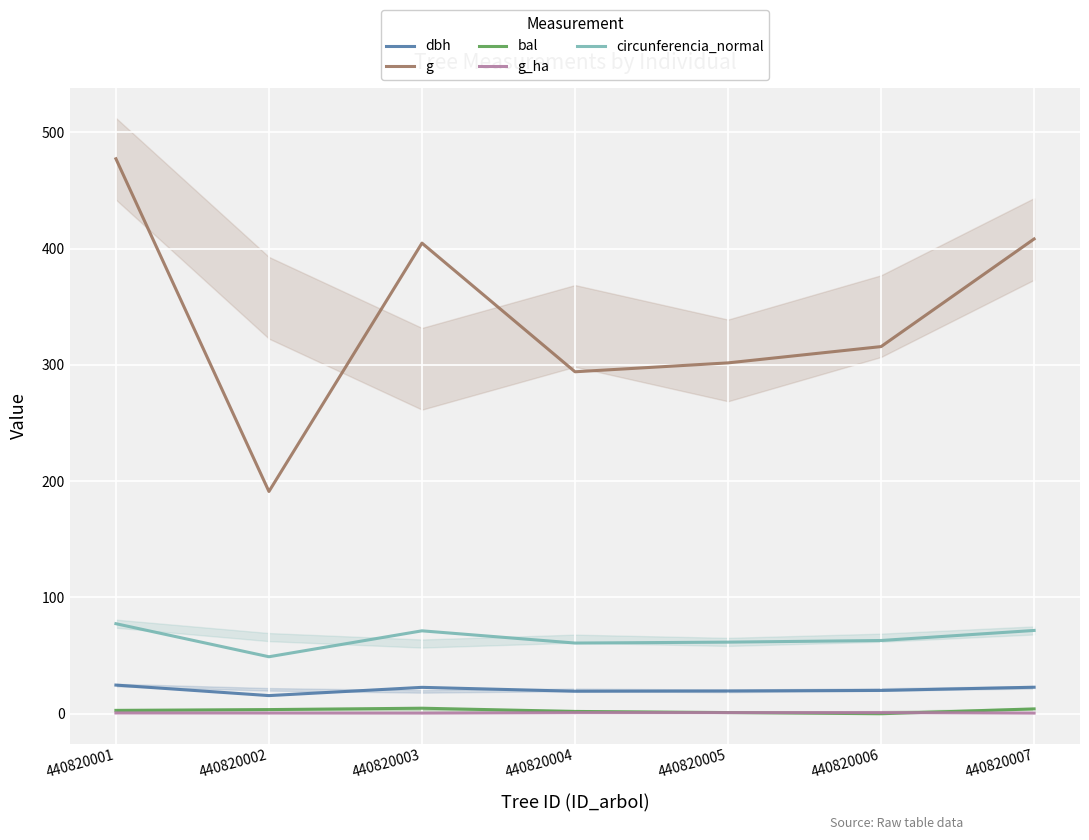

Reading left to right, extract all data points from this chart.

dbh: 440820001=24.6	440820002=15.6	440820003=22.7	440820004=19.4	440820005=19.6	440820006=20.1	440820007=22.8
g: 440820001=477.2	440820002=191.1	440820003=404.7	440820004=294.1	440820005=301.7	440820006=315.7	440820007=408.3
bal: 440820001=2.9	440820002=3.6	440820003=4.8	440820004=2.0	440820005=1.0	440820006=0.0	440820007=4.2
g_ha: 440820001=0.7	440820002=0.6	440820003=0.6	440820004=0.9	440820005=1.0	440820006=1.0	440820007=0.6
circunferencia_normal: 440820001=77.4	440820002=49.0	440820003=71.3	440820004=60.8	440820005=61.6	440820006=63.0	440820007=71.6